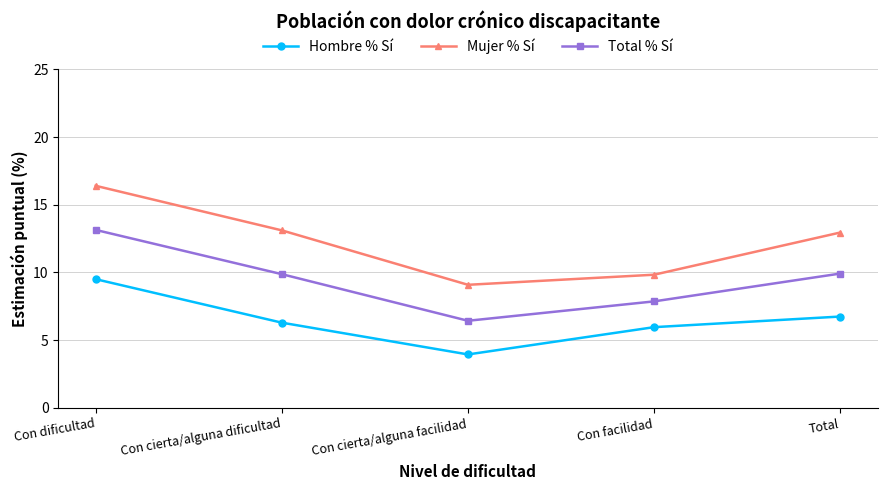

At which label does Total % Sí first exceed 9?

Con dificultad